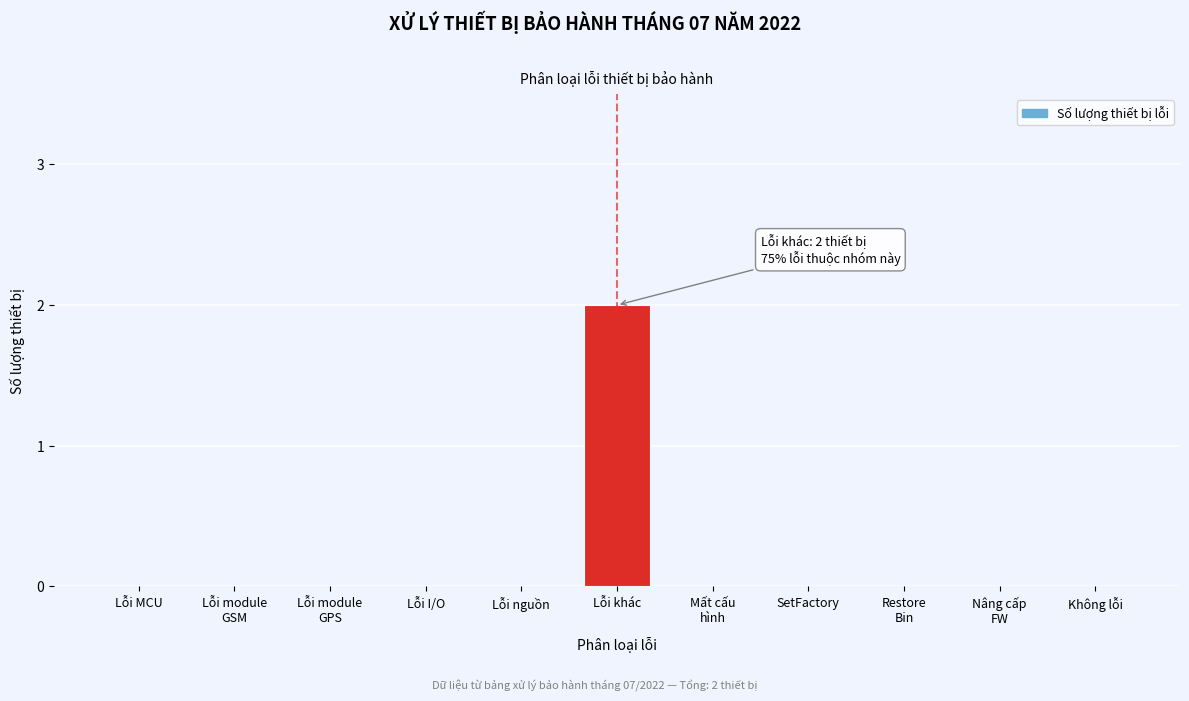

Which label corresponds to the largest value in the chart?

Lỗi khác